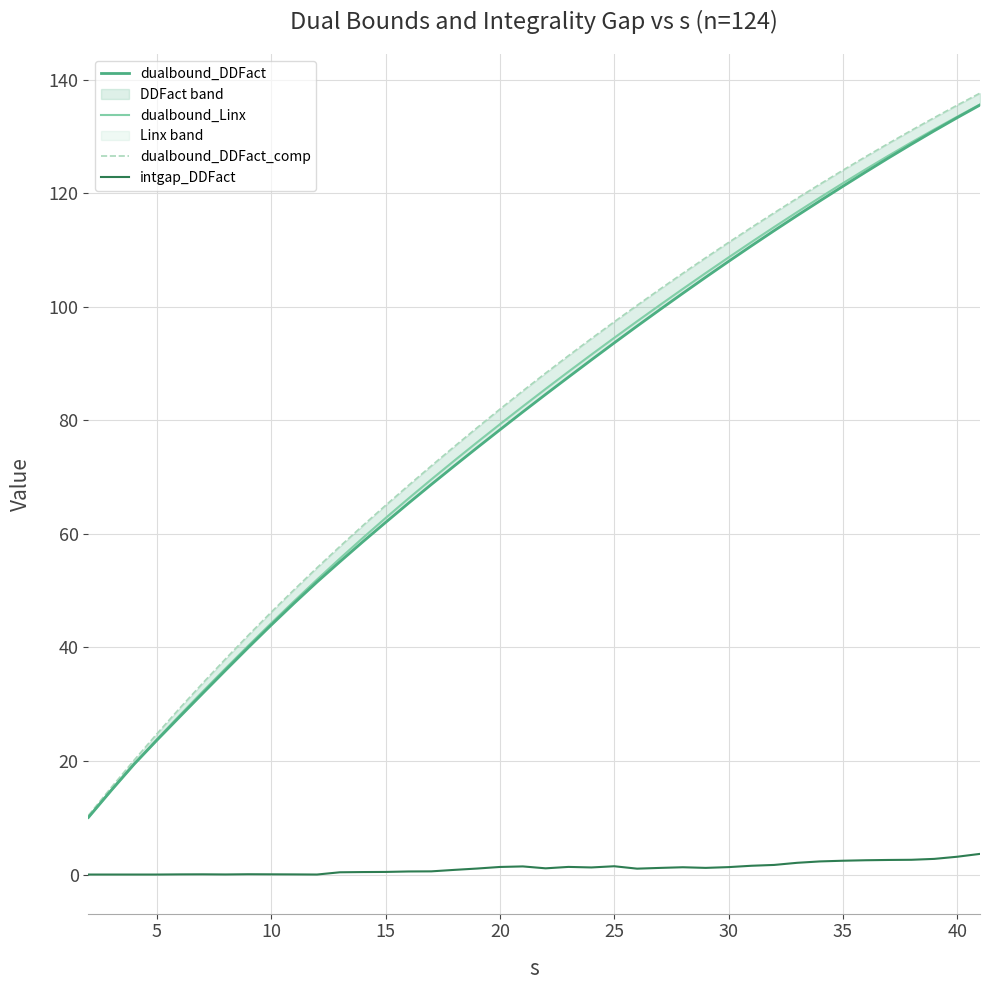

True or false: dualbound_DDFact_comp and dualbound_Linx cross at least once.

False